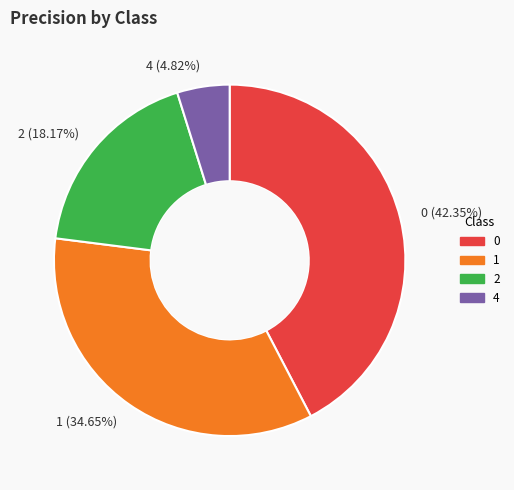

To the nearest percent, what is the difference between the largest and smallest slice percentages?

38%